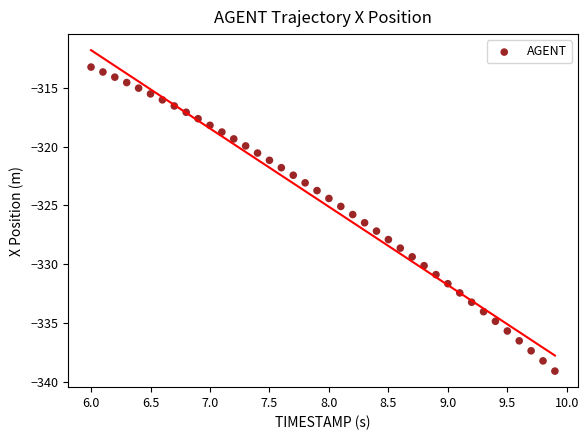

What is the range of Y values (max minus min)?

25.9